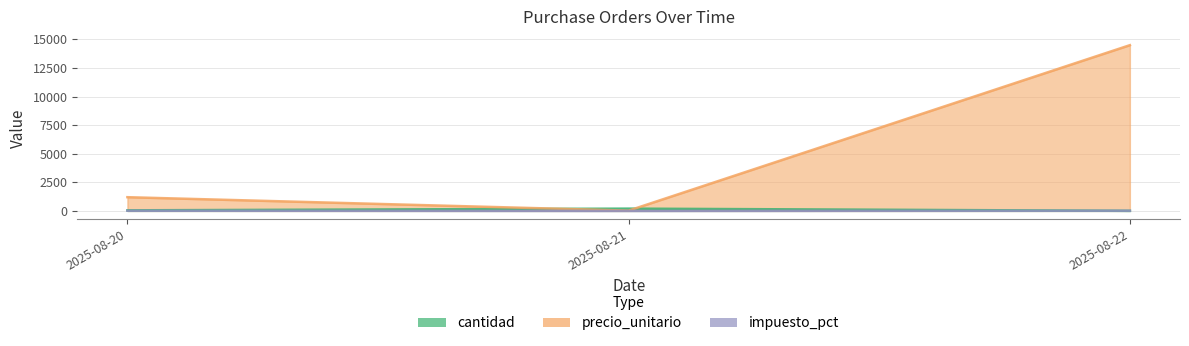

Does the chart have visible grid lines?

Yes